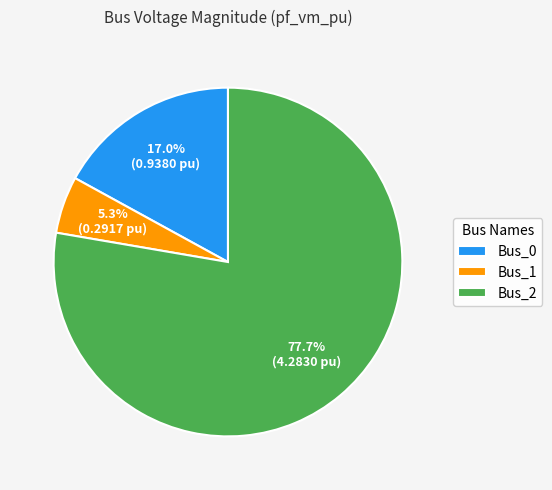

To the nearest percent, what percentage of the pie is Bus_2?

78%